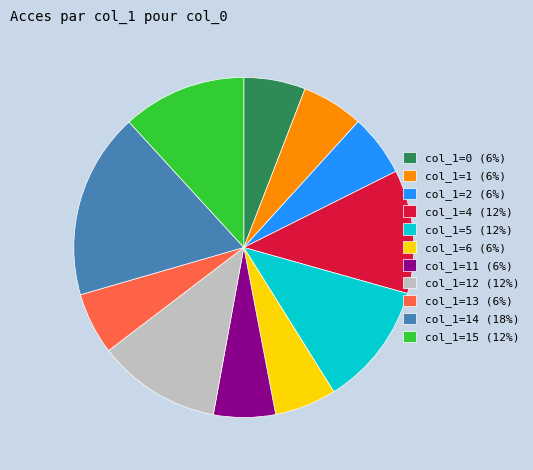

Which slice is the largest?

col_1=14 (18%)